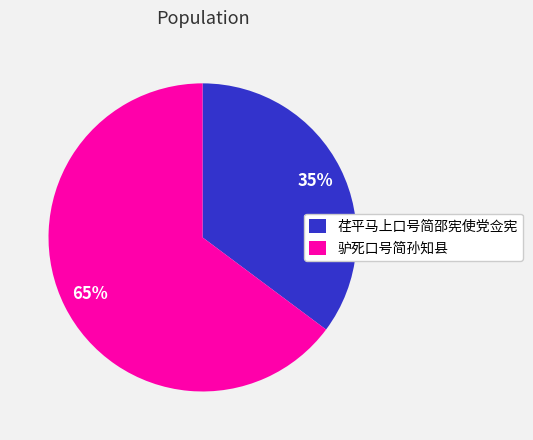

To the nearest percent, what portion does 驴死口号简孙知县 represent?

65%